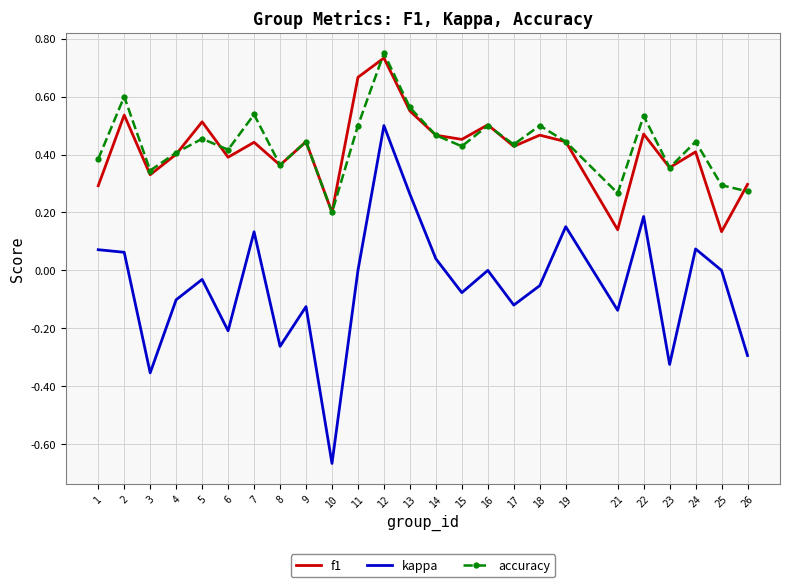

How many categories are shown in the chart?

25